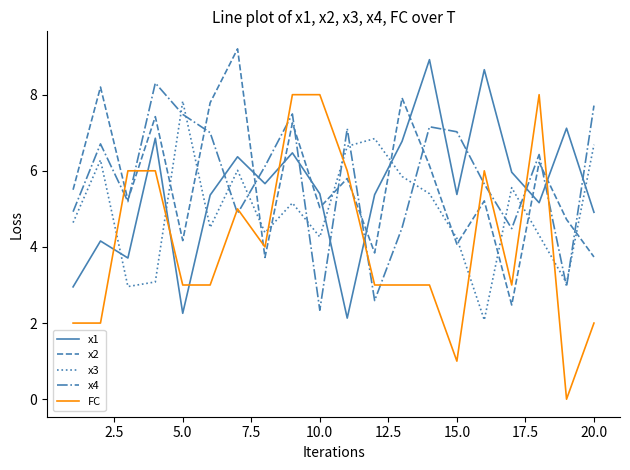

True or false: x4 has more than 2 interior local peaks.

True